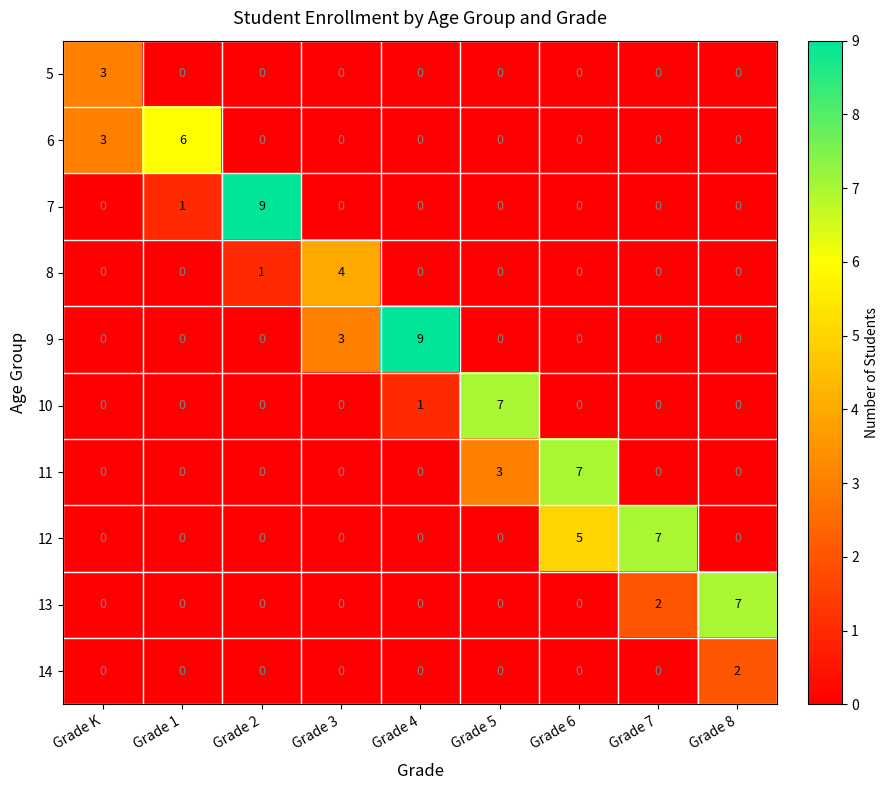

Which series changed the most between Grade 7 and Grade 8?

12